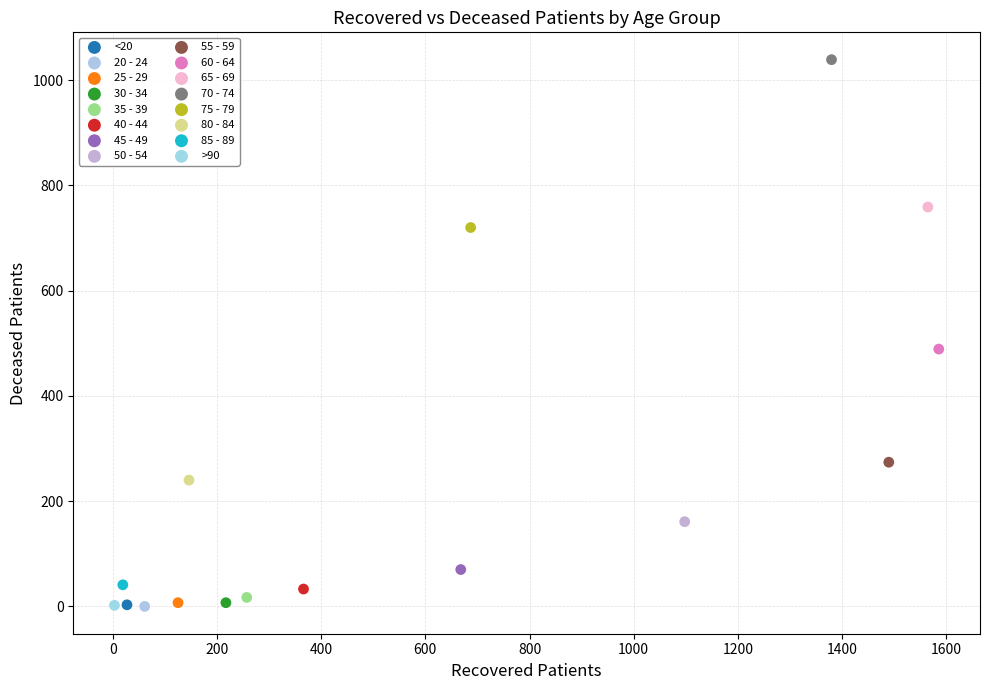

Which series contains the highest Y value?

70 - 74